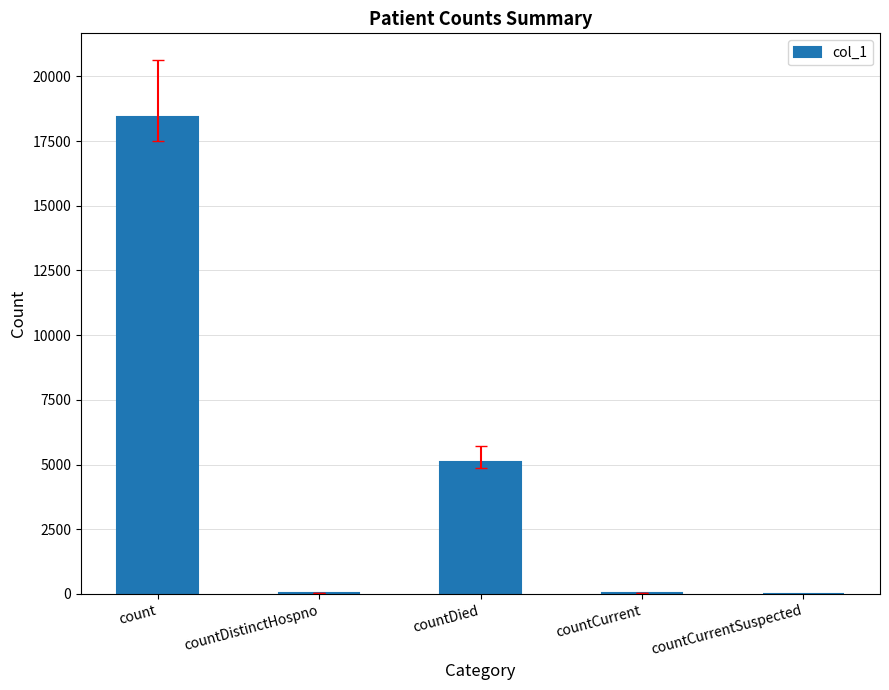

Are the bars horizontal?

No